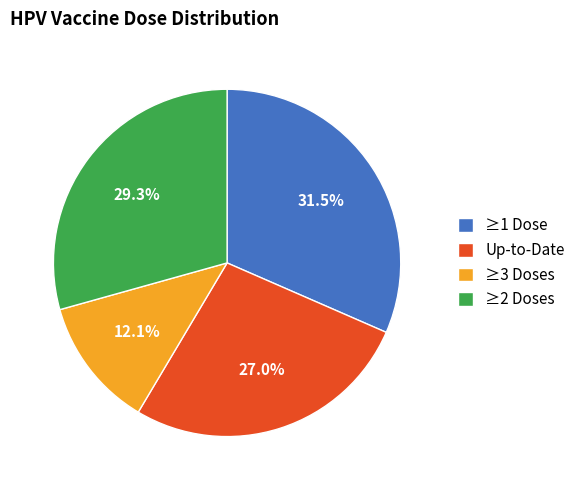

Do Up-to-Date and ≥3 Doses together represent more than half of the pie?

No